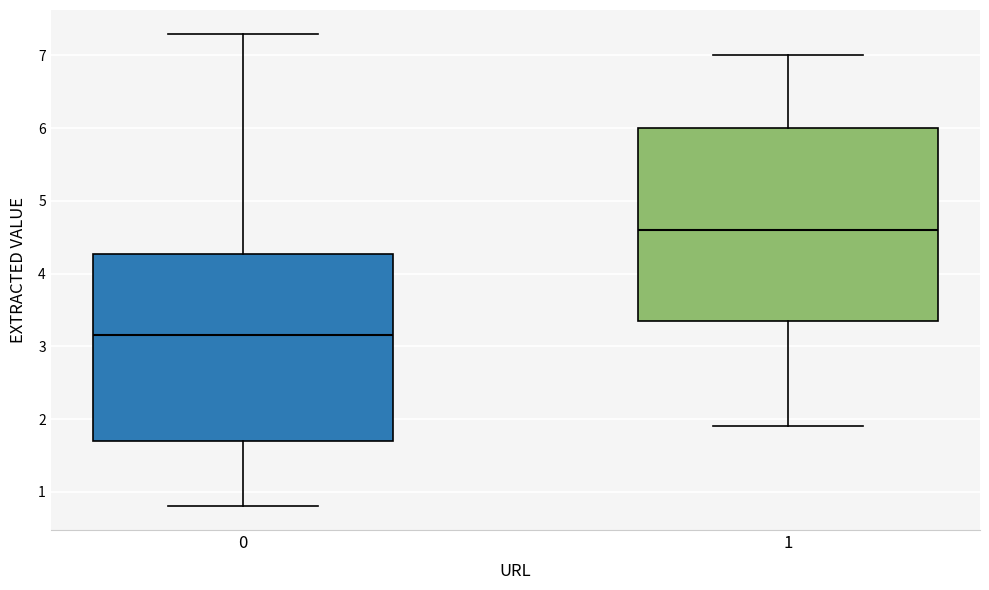

Reading left to right, transcribe this box plot: for each box, give where its median line is, the range the box spans, and where its two whiskers end, as read against the y-axis. The values are not printed on the chart, so give them approximately, as read against the axis.

0: median 3.2, box 1.7 to 4.3, whiskers 0.8 to 7.3
1: median 4.6, box 3.4 to 6.0, whiskers 1.9 to 7.0